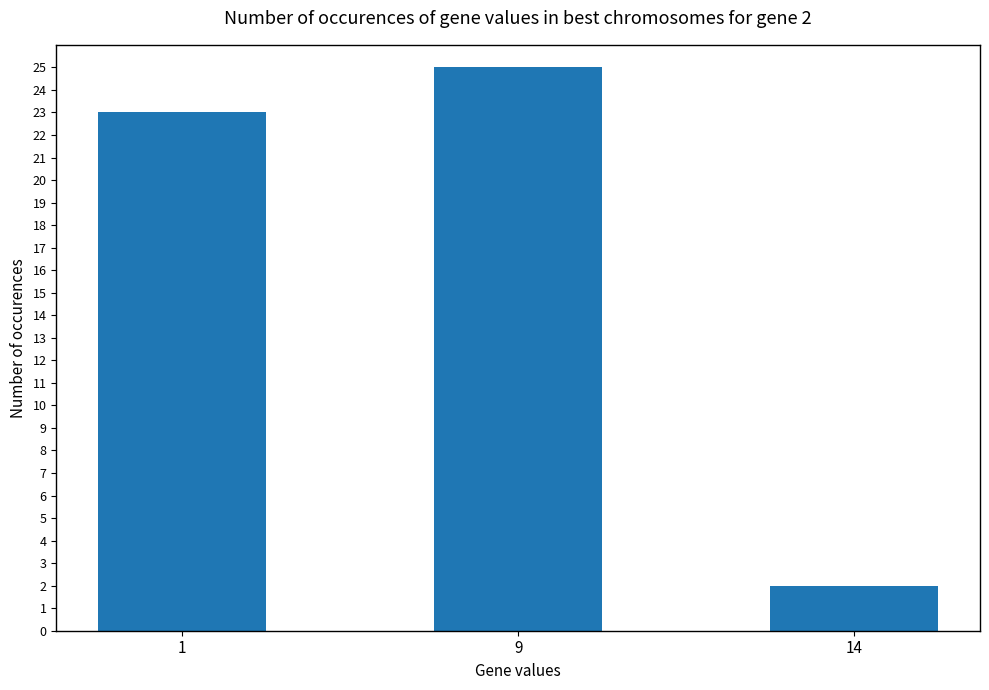

What is the value of the 3rd bar from the left?

2